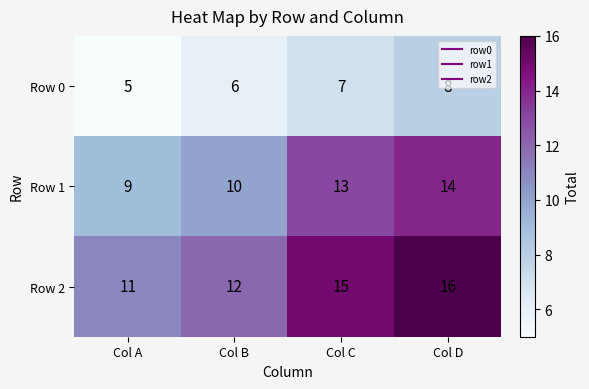

The Row 0 series shows 9 at Col A. True or false?

False